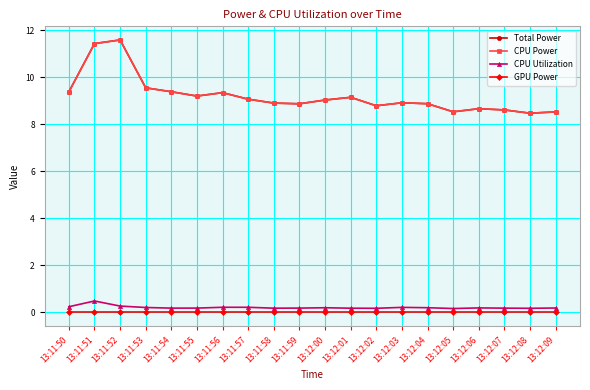

Which category has the highest value in the CPU Utilization series?

13:11:51